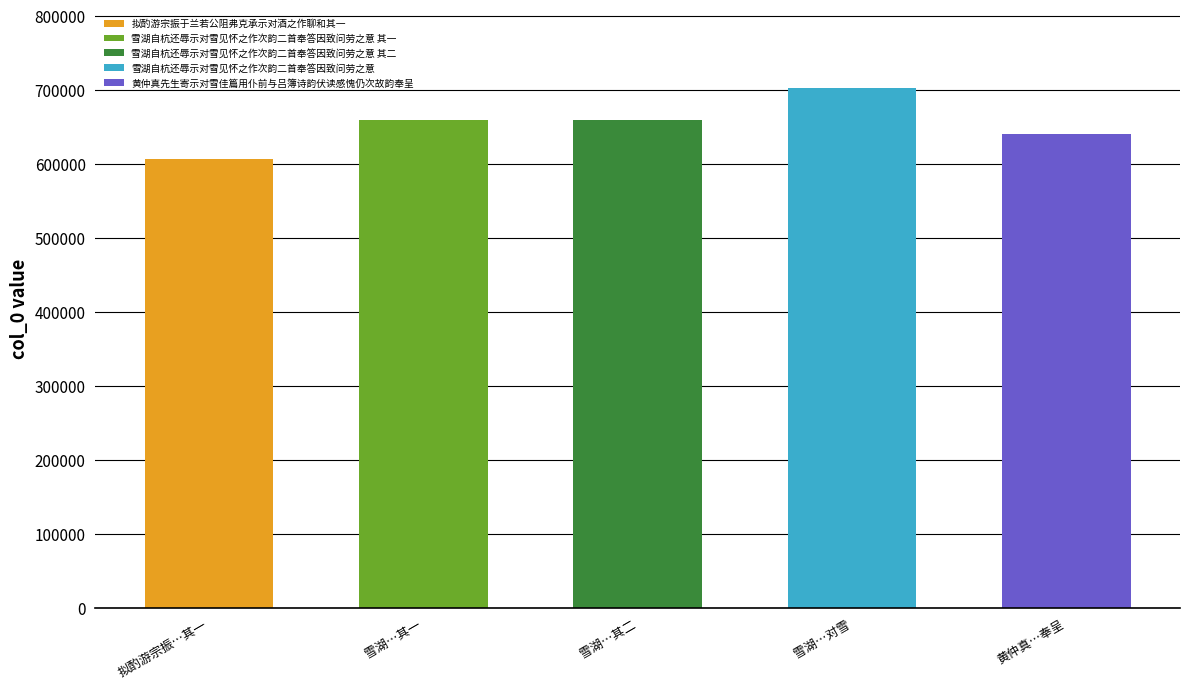

What is the smallest value displayed?

606796